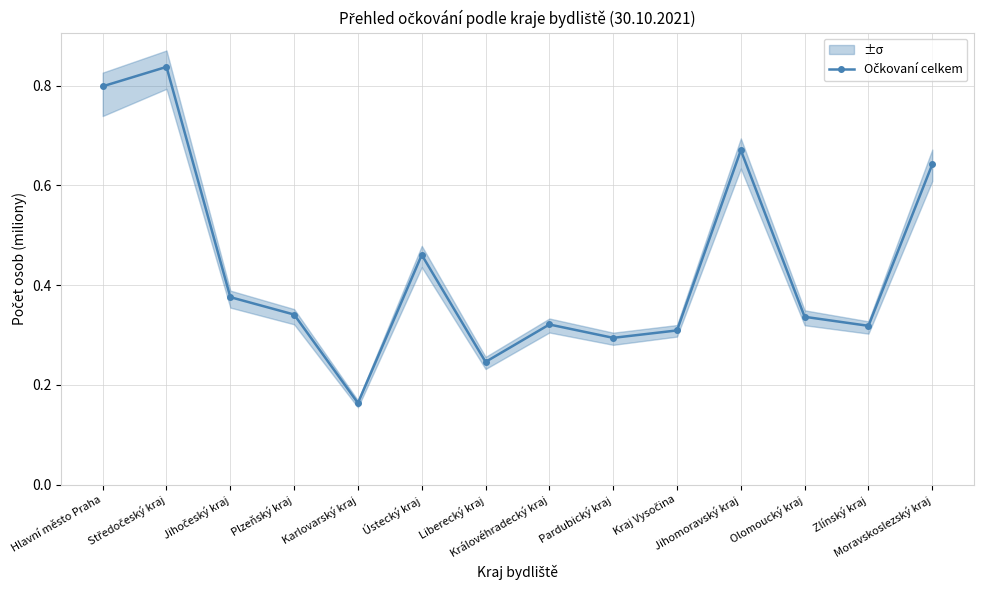

At which label is the value closest to 0?

Karlovarský kraj